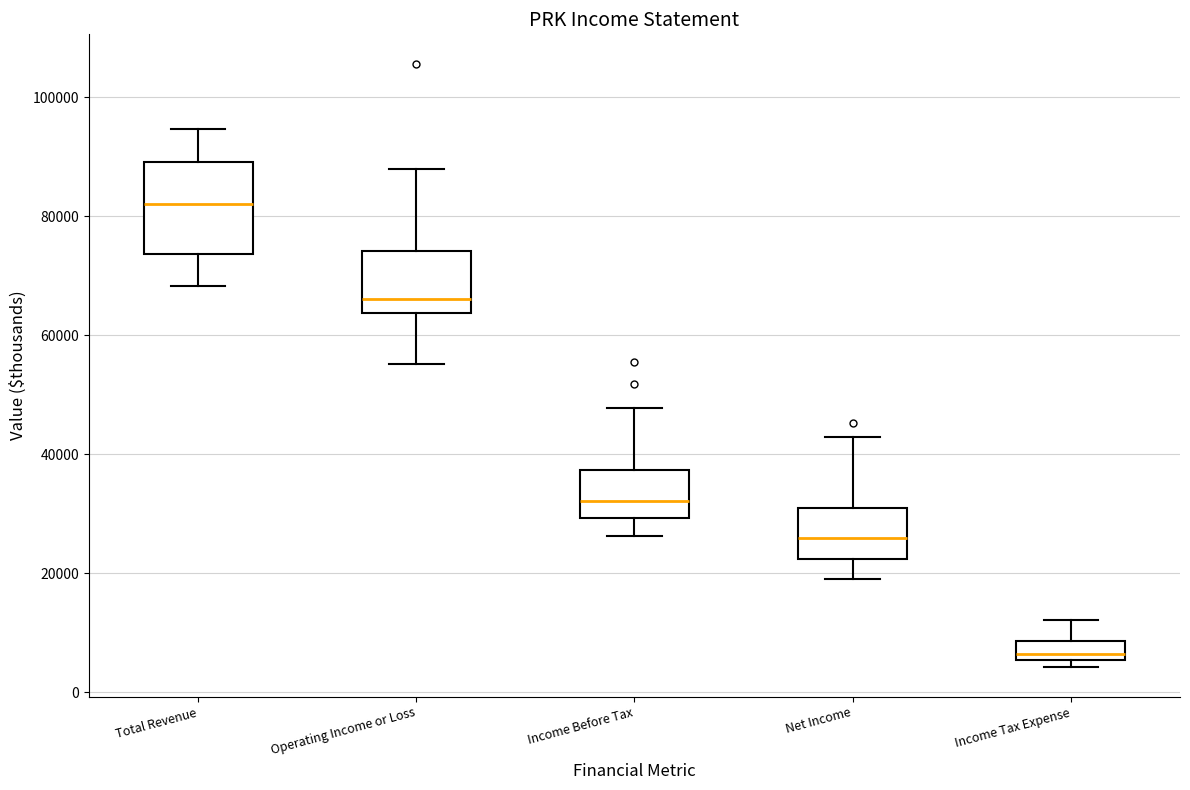

Reading left to right, transcribe this box plot: for each box, give where its median line is, the range the box spans, and where its two whiskers end, as read against the y-axis. The values are not printed on the chart, so give them approximately, as read against the axis.

Total Revenue: median 82000, box 74000 to 90000, whiskers 68000 to 94000
Operating Income or Loss: median 66000, box 64000 to 74000, whiskers 56000 to 88000
Income Before Tax: median 32000, box 30000 to 38000, whiskers 26000 to 48000
Net Income: median 26000, box 22000 to 30000, whiskers 20000 to 42000
Income Tax Expense: median 6000 (just above the box's lower edge), box 6000 to 8000, whiskers 4000 to 12000